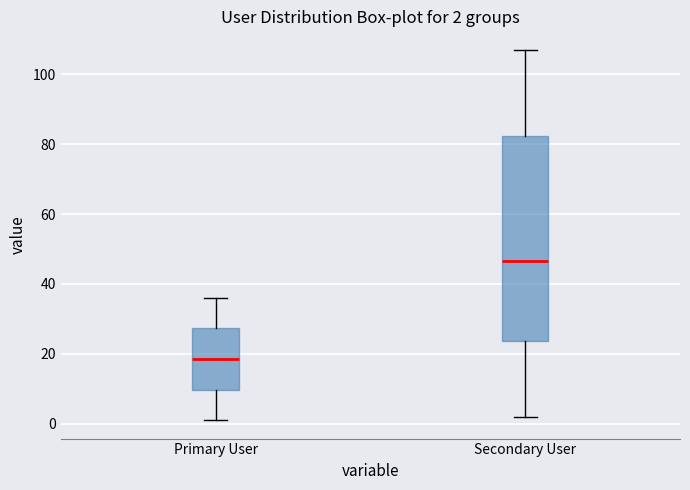

Comparing the boxes themselves (not the whiskers), which one is the tallest?

Secondary User